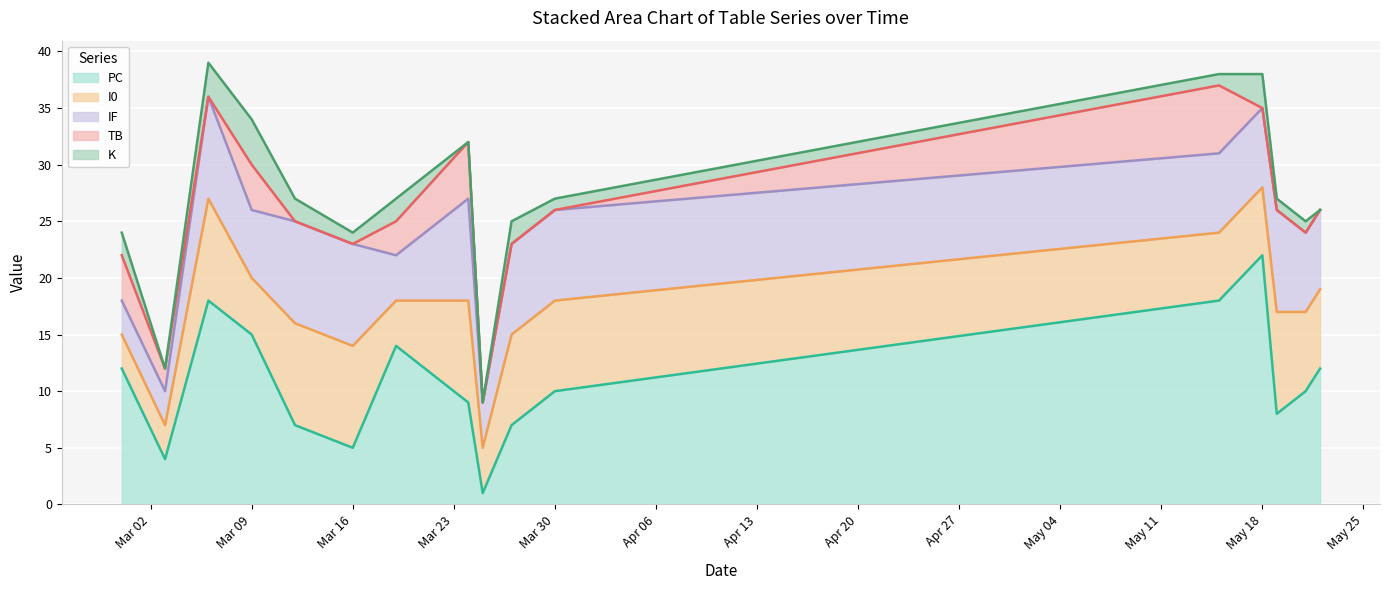

The K series shows 2 at 2021-05-15. True or false?

False